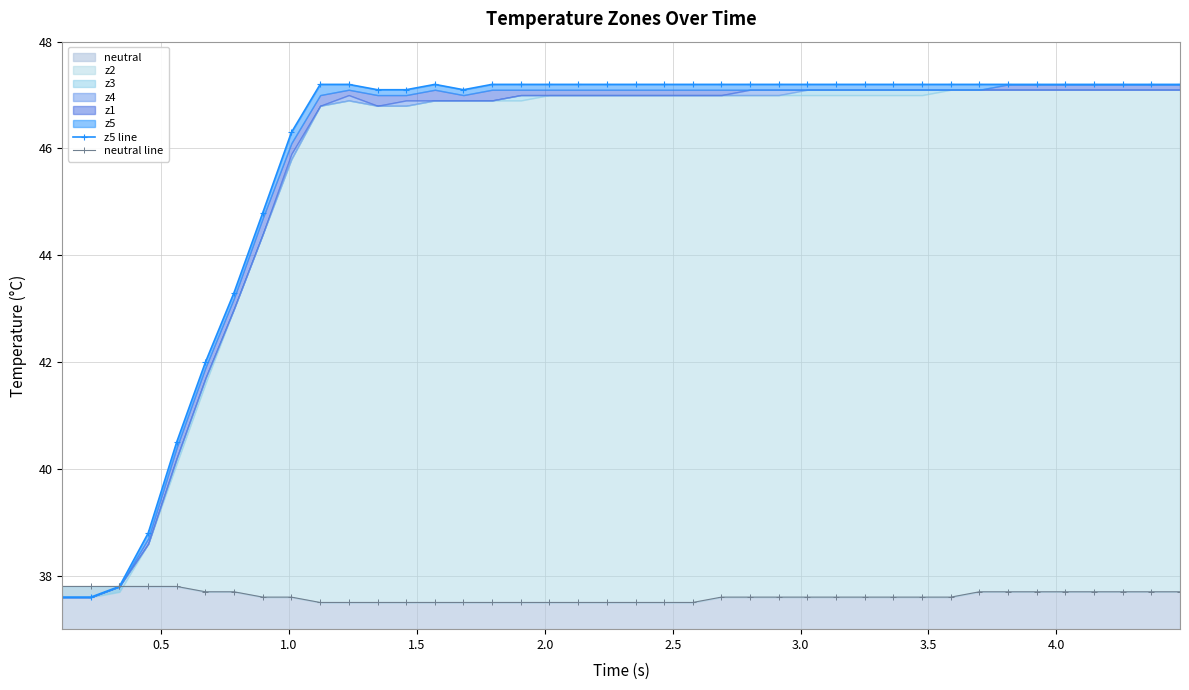

What is the sum of all z5 line values?

1831.6